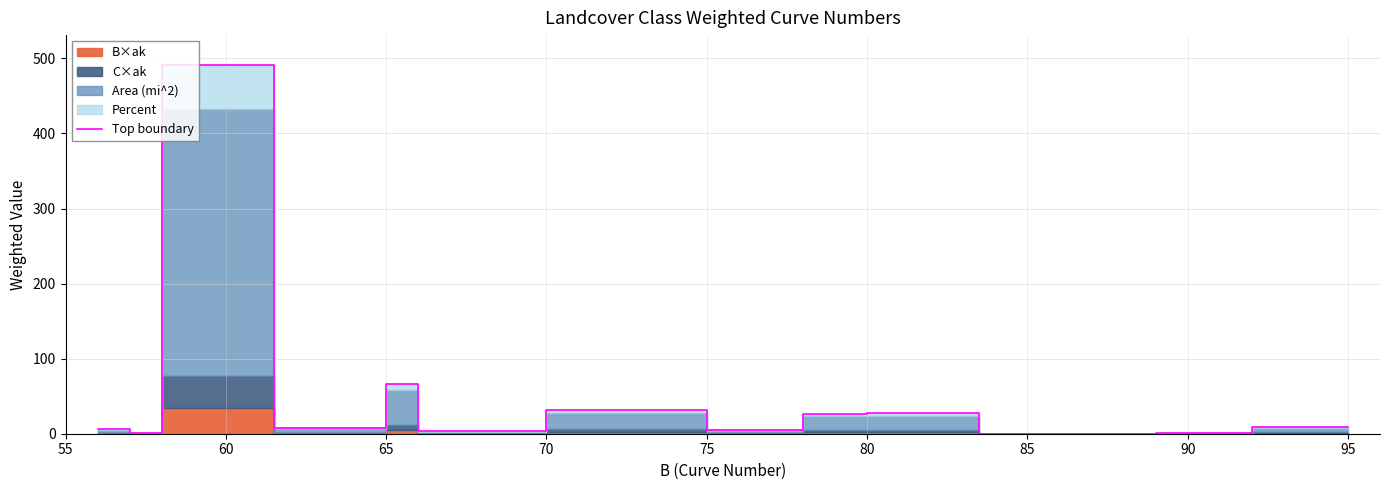

Is it true that the value at 55 is 8.8?

False